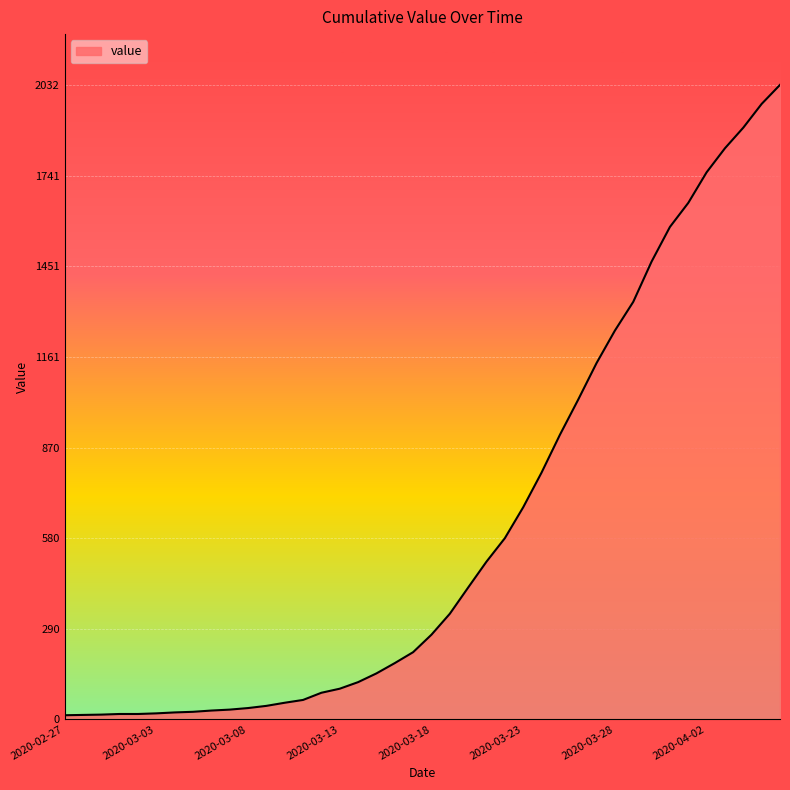

What is the greatest value displayed?

2032